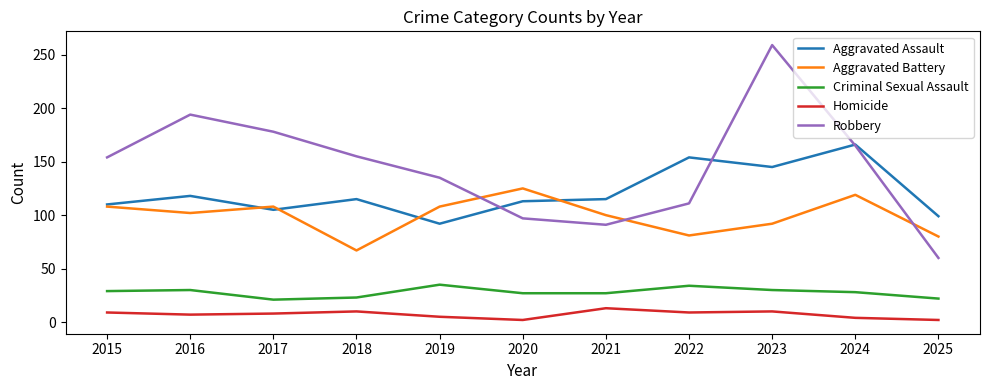

True or false: Criminal Sexual Assault and Homicide intersect in this chart.

False